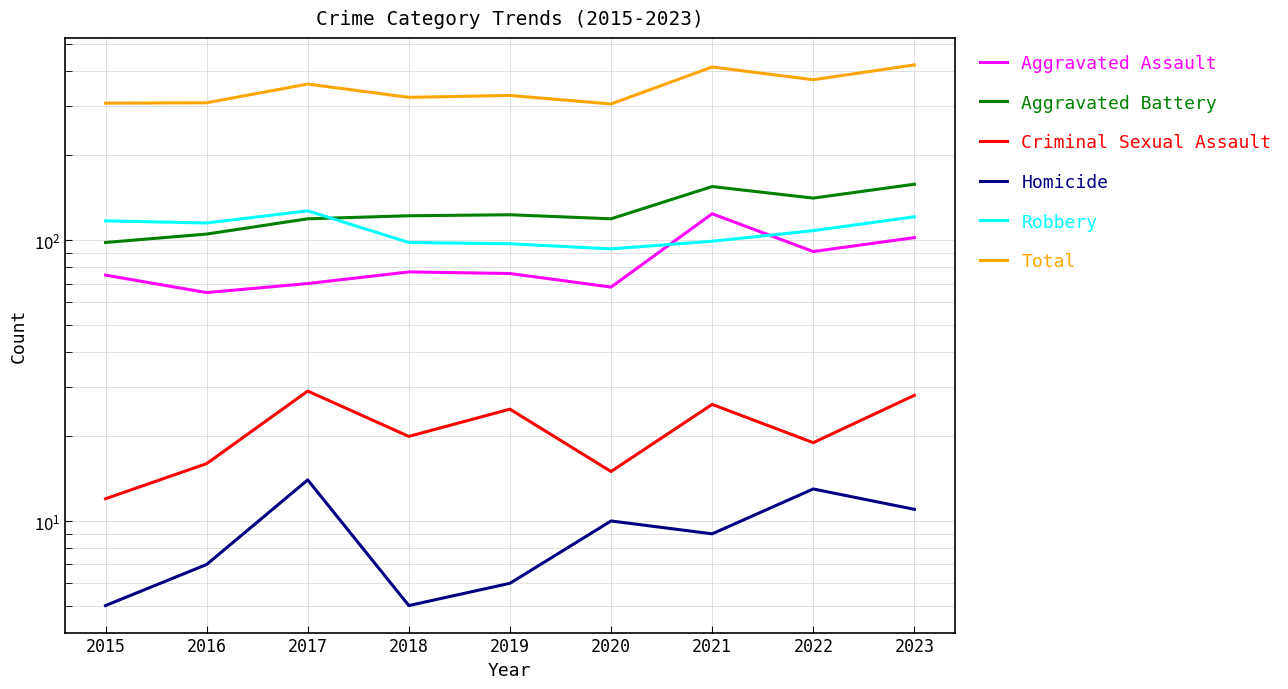

Between 2015 and 2023, which is larger?

2023